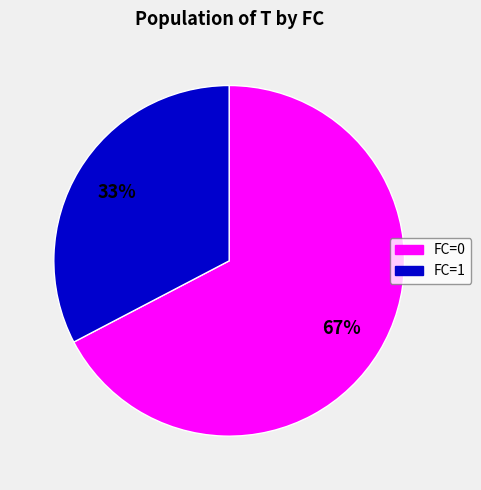

To the nearest percent, what is the average slice percentage?

50%